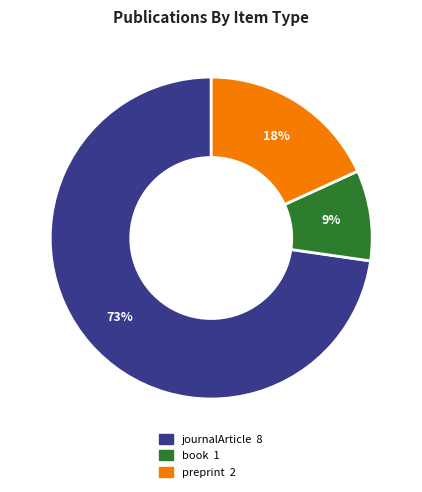

Does any single category account for the majority?

Yes